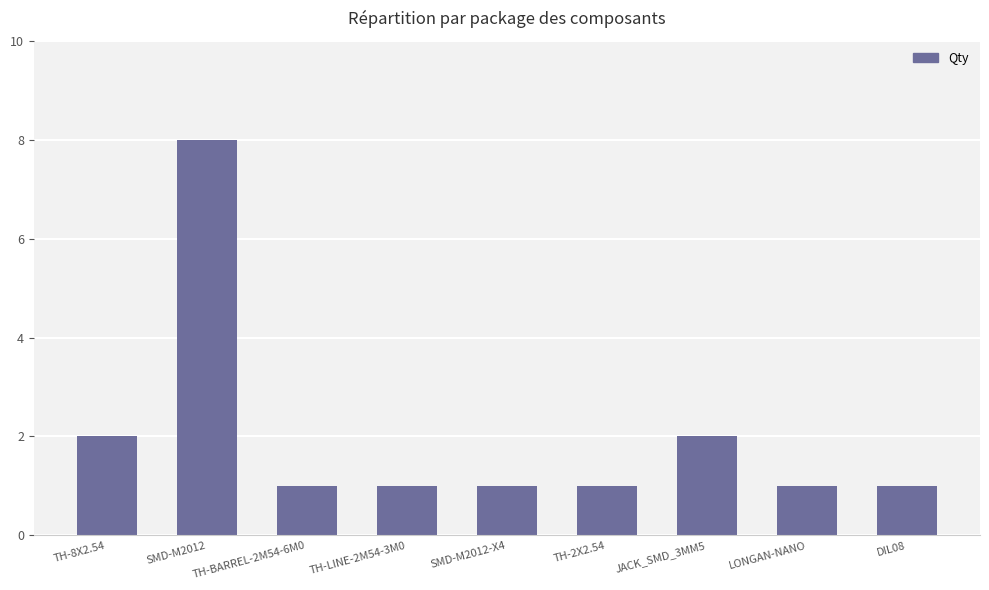

Are the bars horizontal?

No